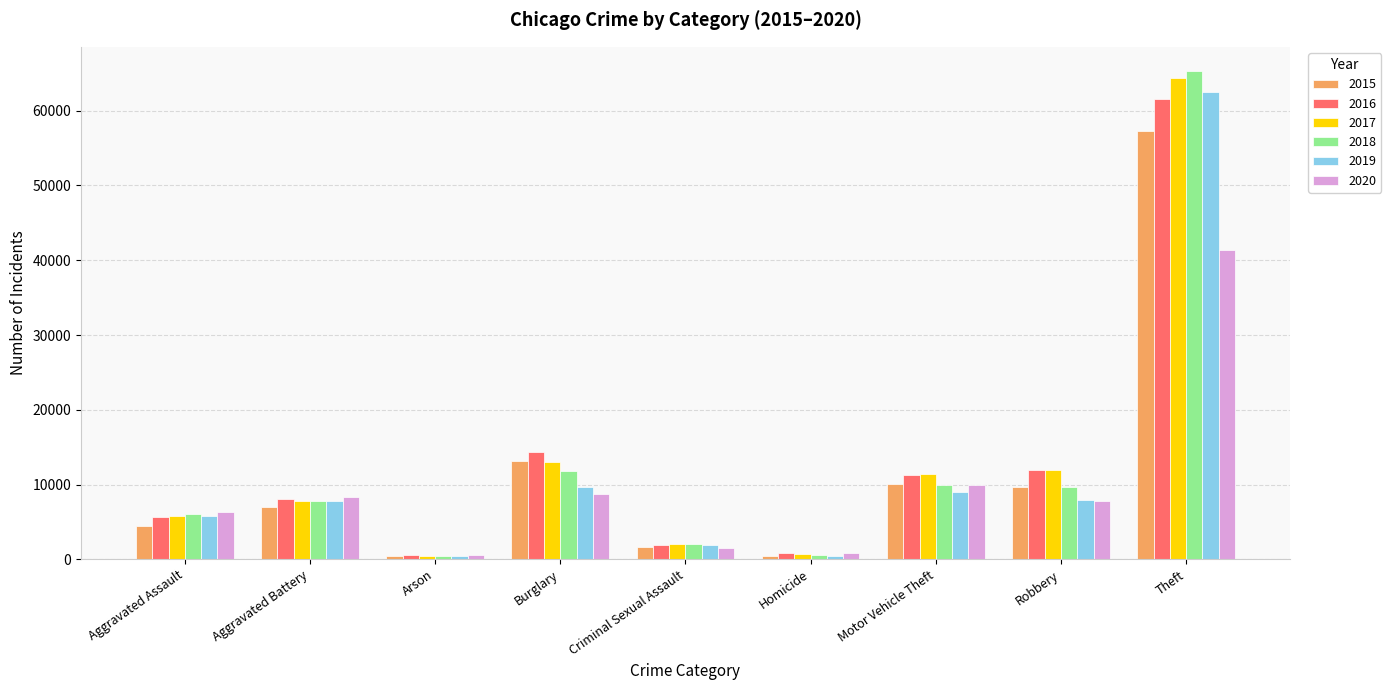

Is the value of 2020 at Aggravated Battery greater than the value of 2015 at Aggravated Assault?

Yes